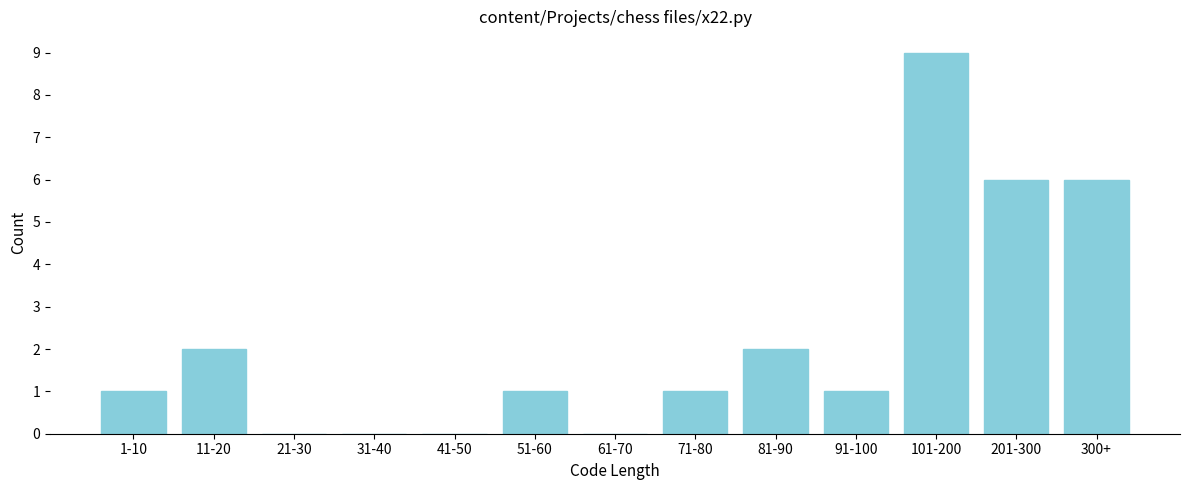

Reading left to right, transcribe all the data shown in this chart.

1-10=1	11-20=2	21-30=0	31-40=0	41-50=0	51-60=1	61-70=0	71-80=1	81-90=2	91-100=1	101-200=9	201-300=6	300+=6